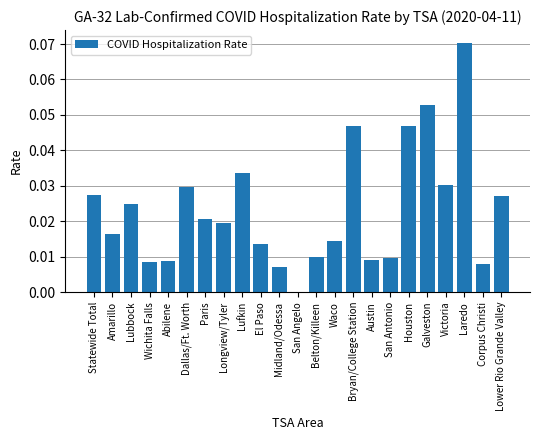

Count the values in the range 0 to 1.

23